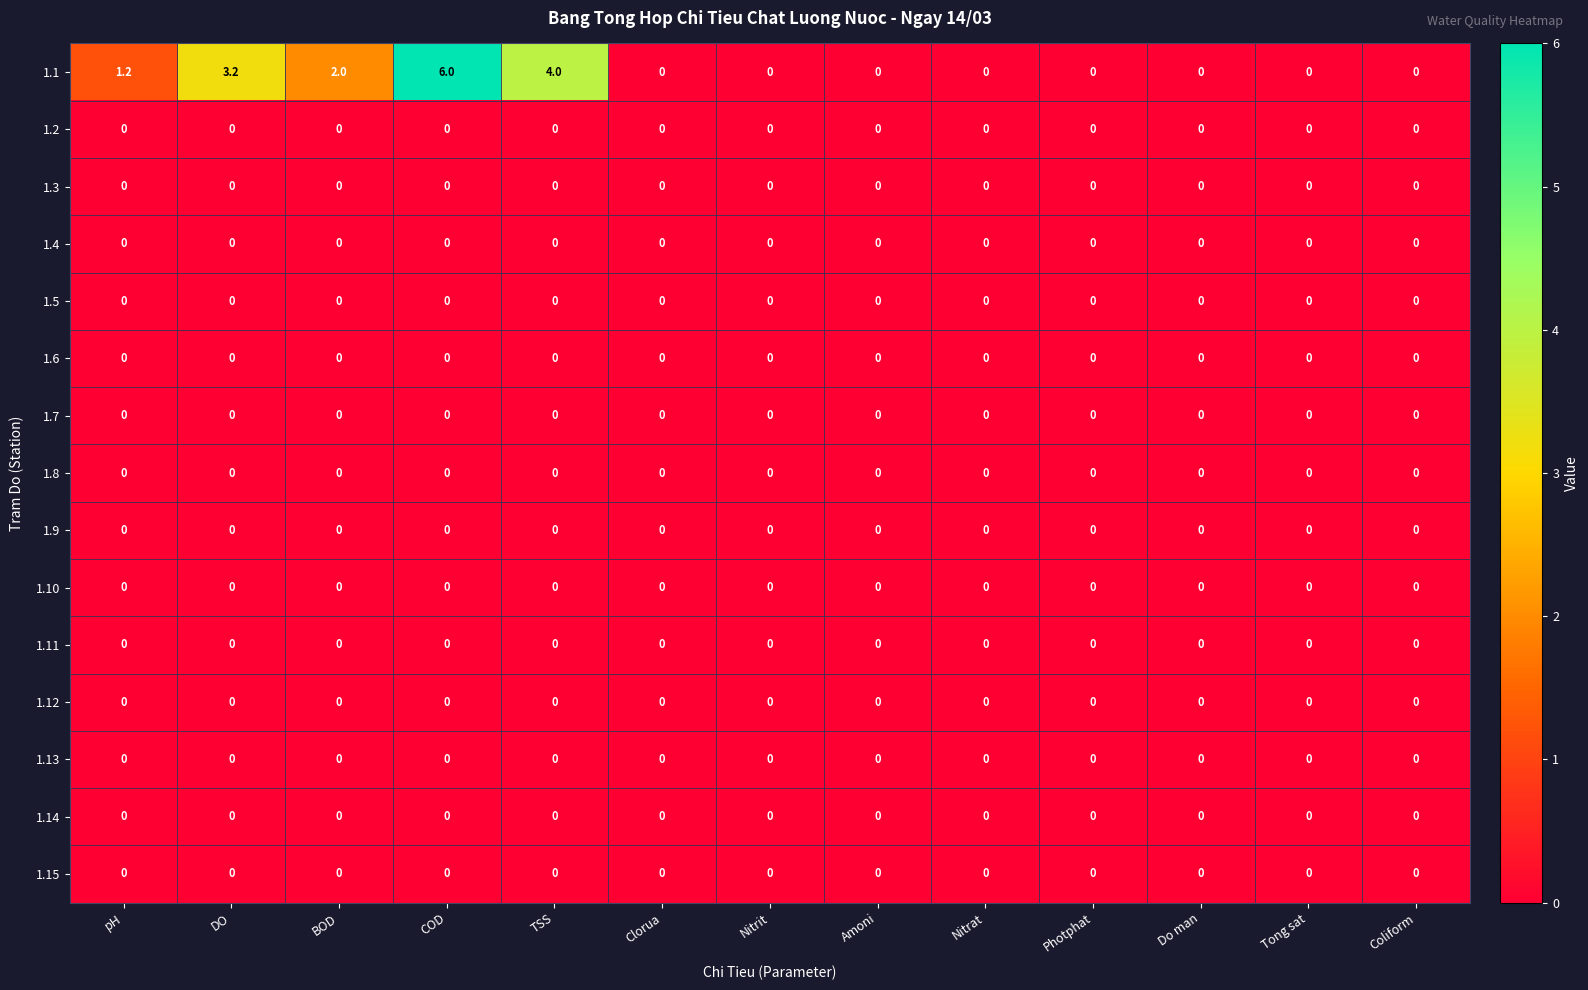

The value of 1.12 at Do man is 0.0. True or false?

True